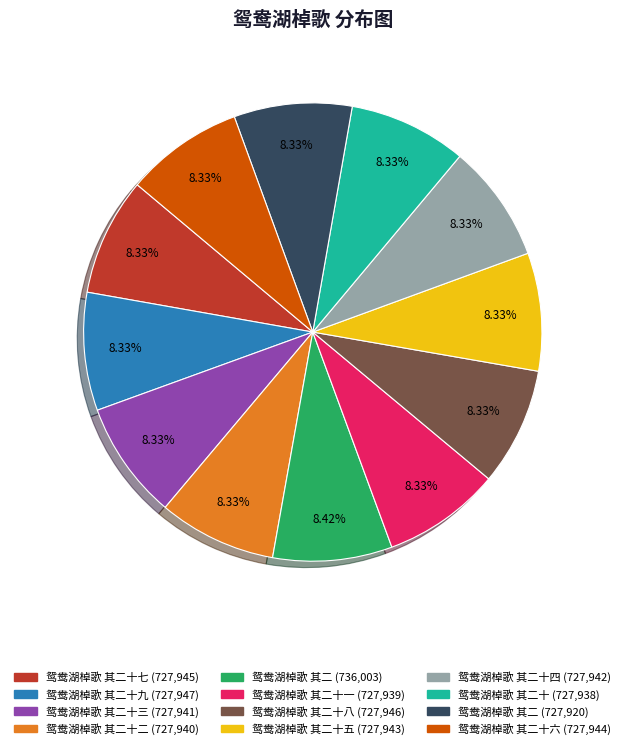

Is there a majority slice in this chart?

No